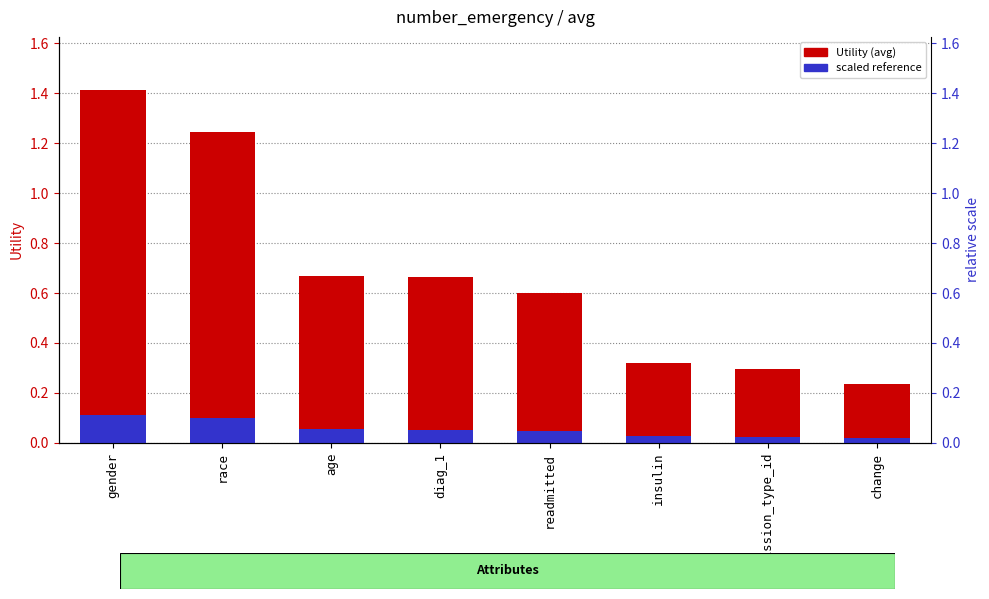

What is the value of the Utility (avg) bar at the 6th from the left?

0.3